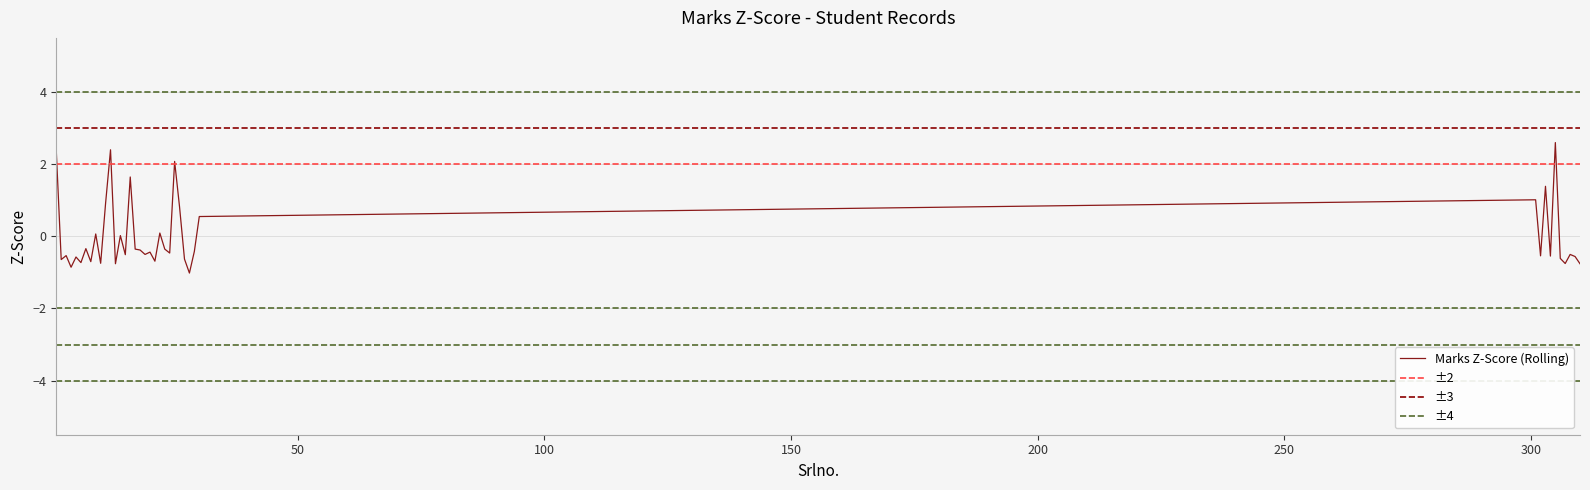

How many data points does each series have?

40